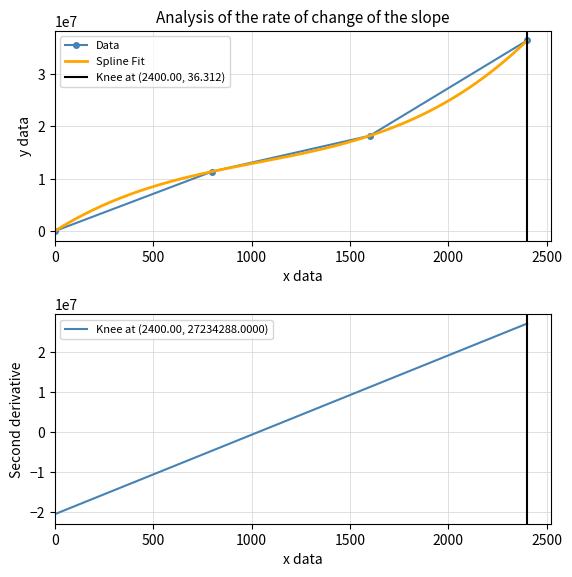

How many values in the Data series are below 18156192?

2